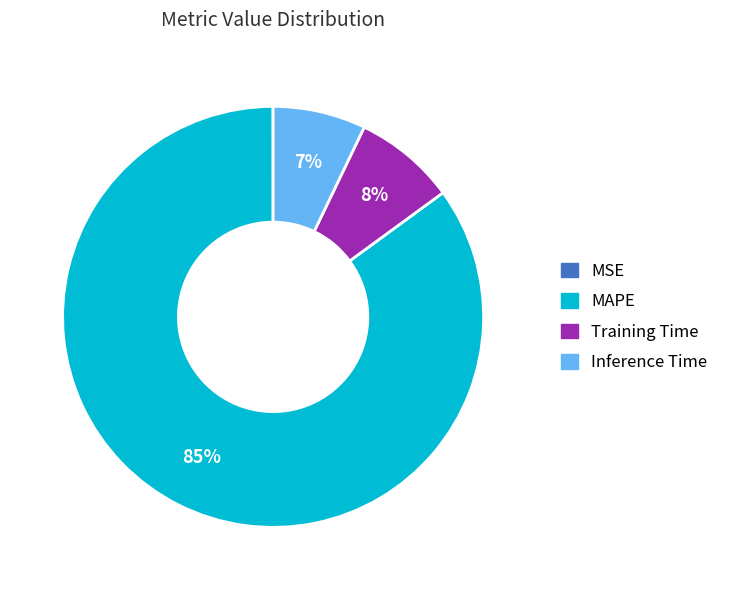

To the nearest percent, what portion does MAPE represent?

85%